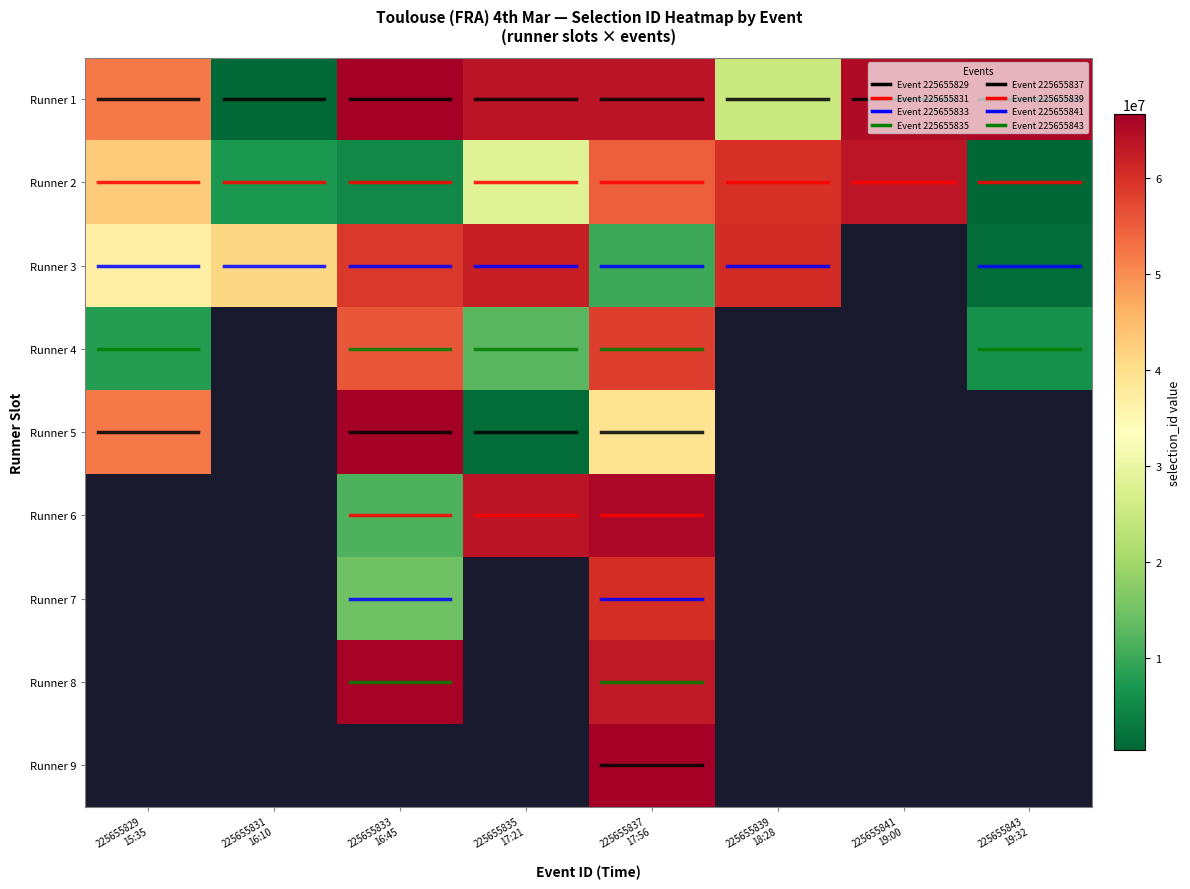

How many data points in Runner 3 are less than 59085287?

4